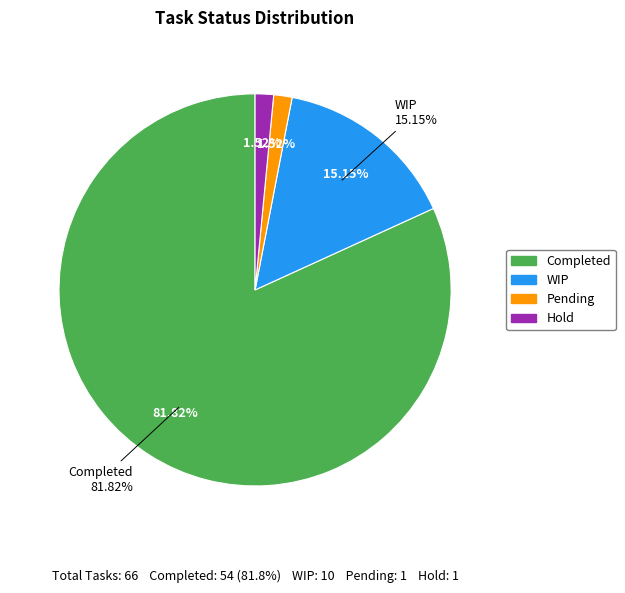

How many segments does this pie chart have?

4